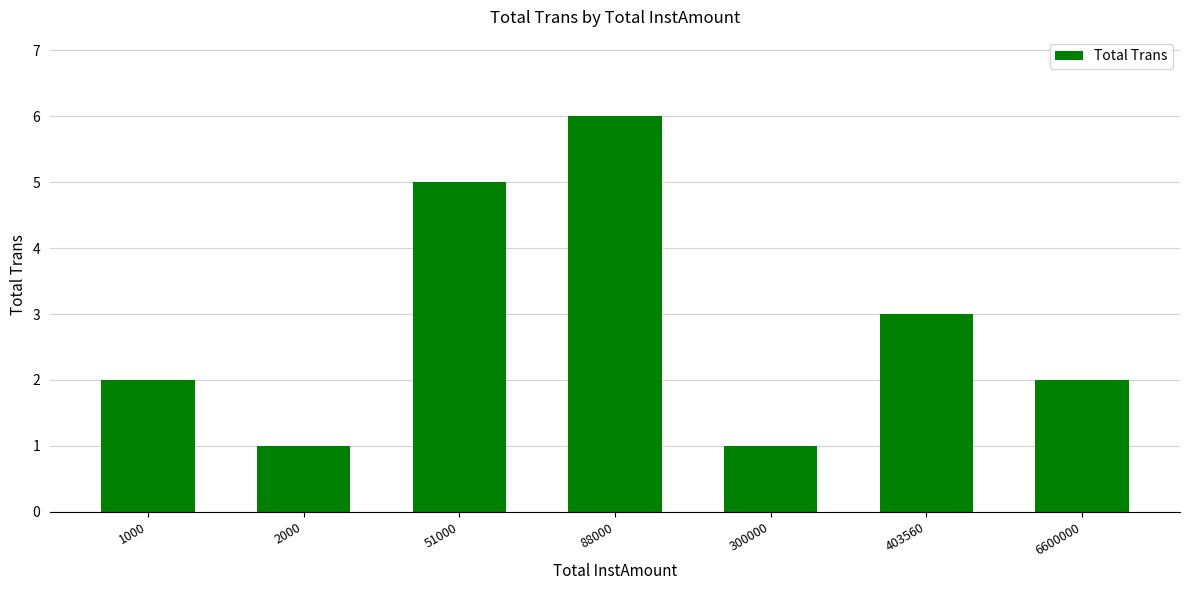

Which category has the highest value across all series?

88000